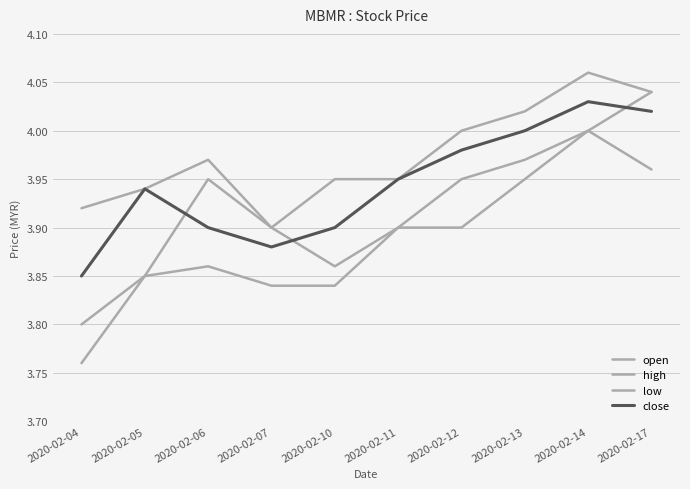

True or false: low and open cross at least once.

False